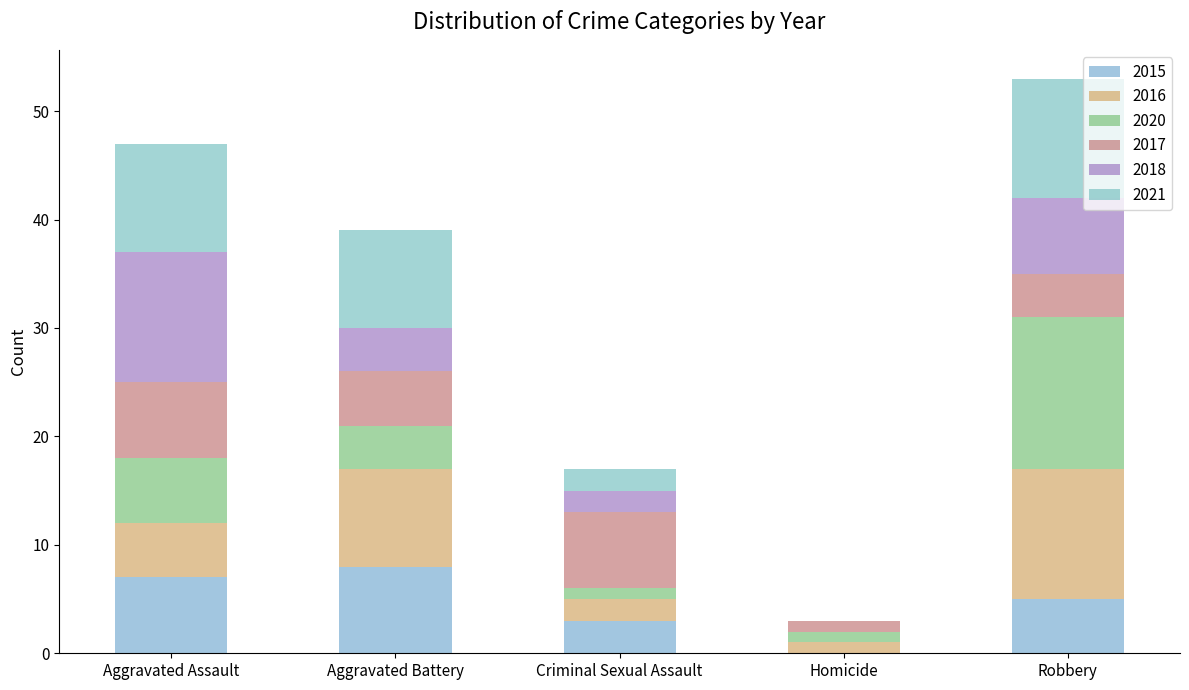

True or false: 2018 has a value of 7 at Aggravated Battery.

False